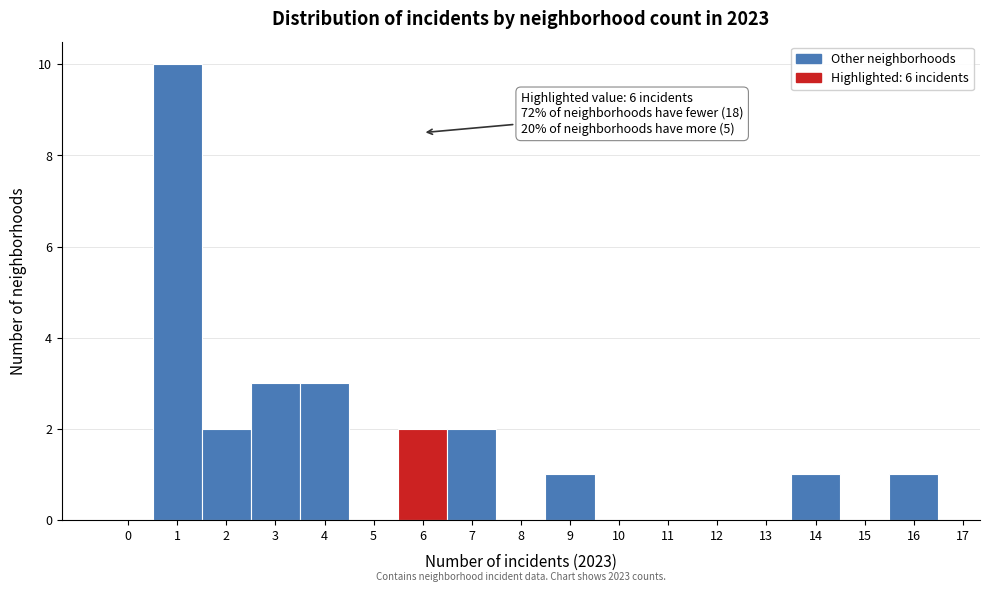

Over which range of the x-axis is the bar tallest?

0.5 to 1.5